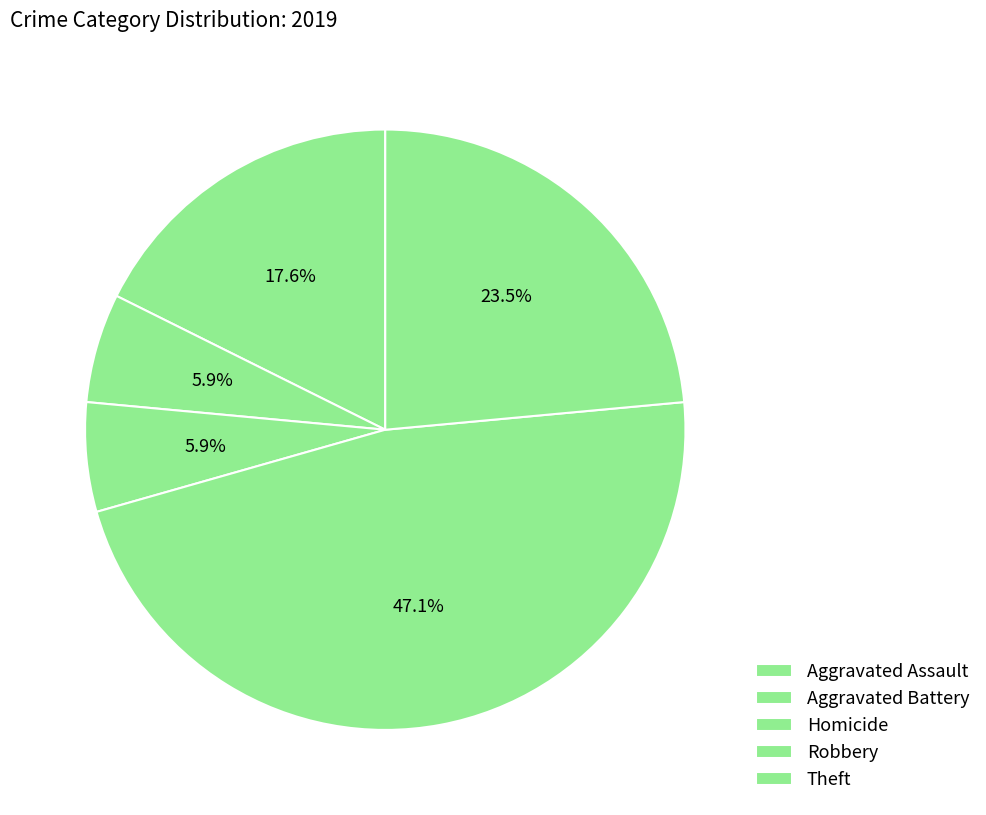

How many slices are in this pie chart?

5